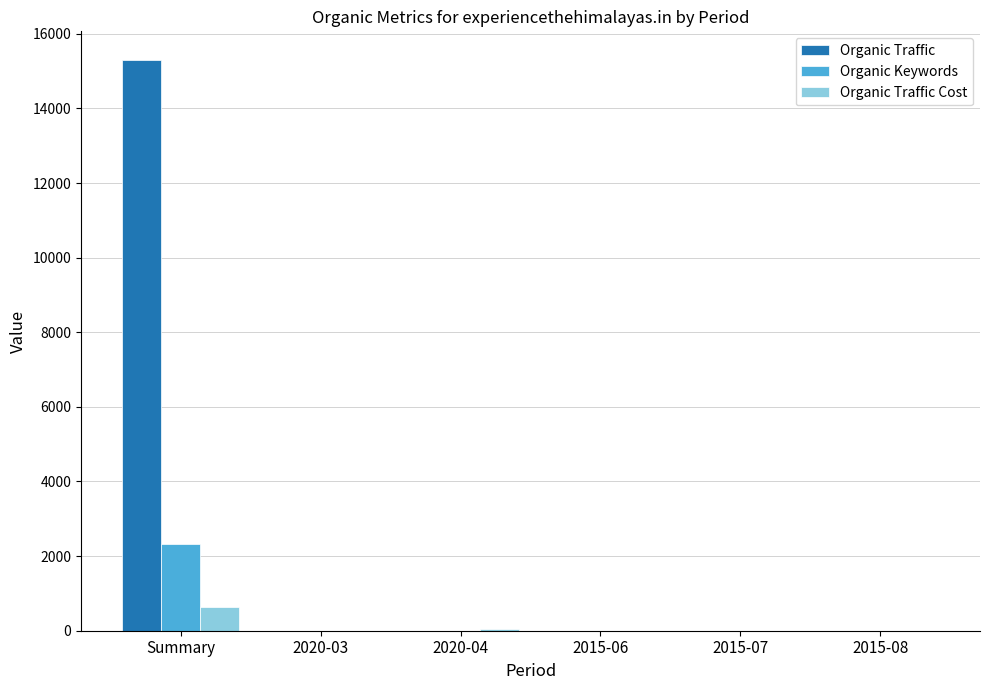

What is the difference between the Organic Traffic values at Summary and 2020-04?

15301